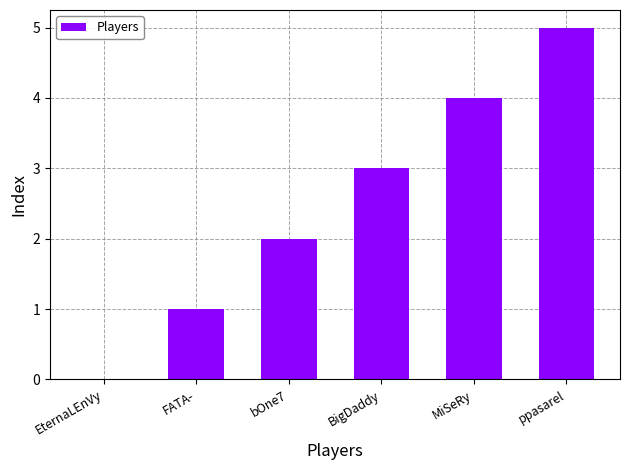

Which label corresponds to the largest value in the chart?

ppasarel